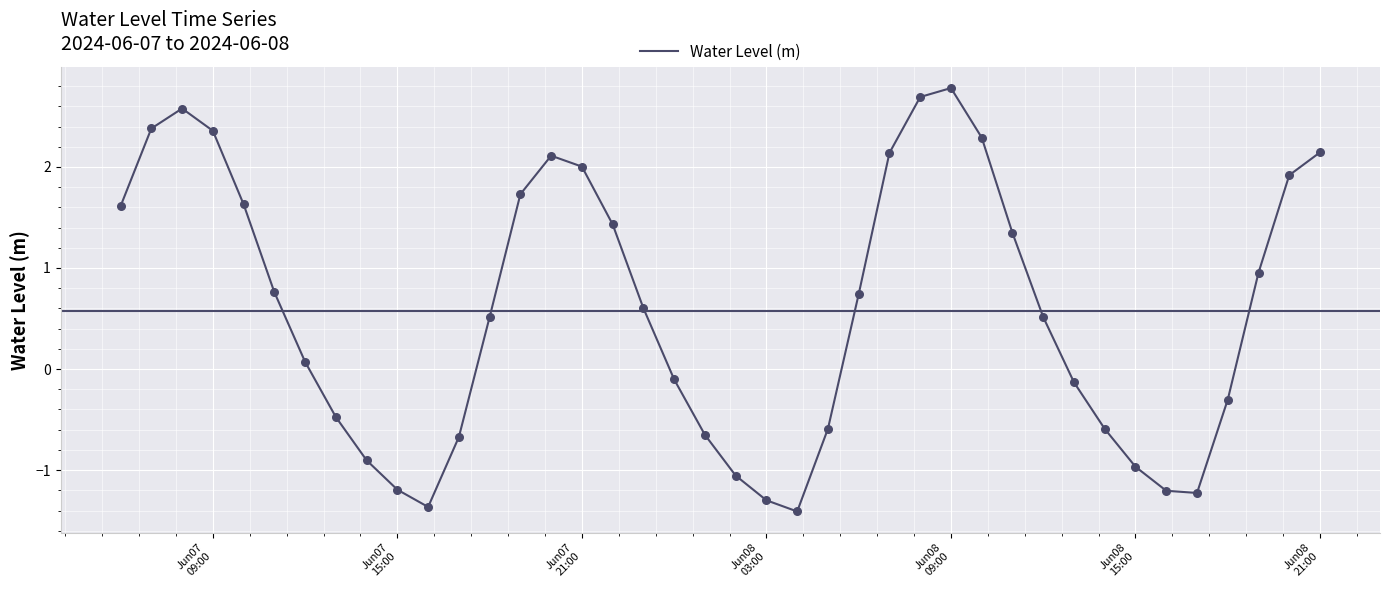

What is the smallest value displayed?

-1.4